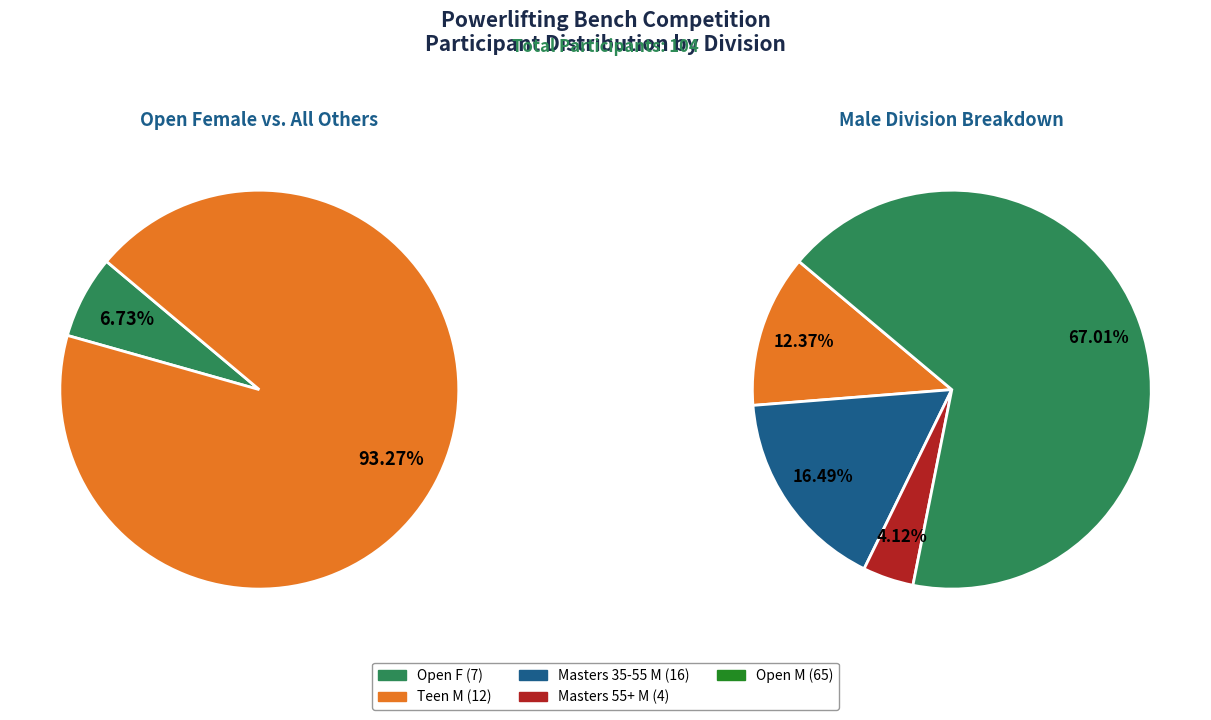

Which slice is the largest?

Open M